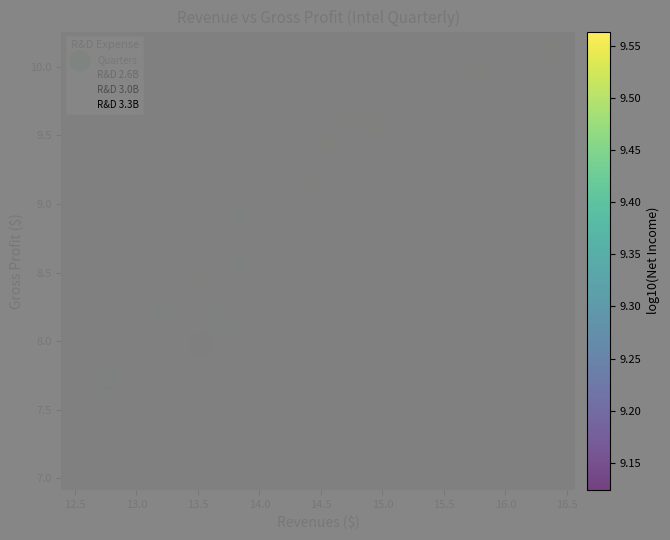

How many data points are displayed?

20